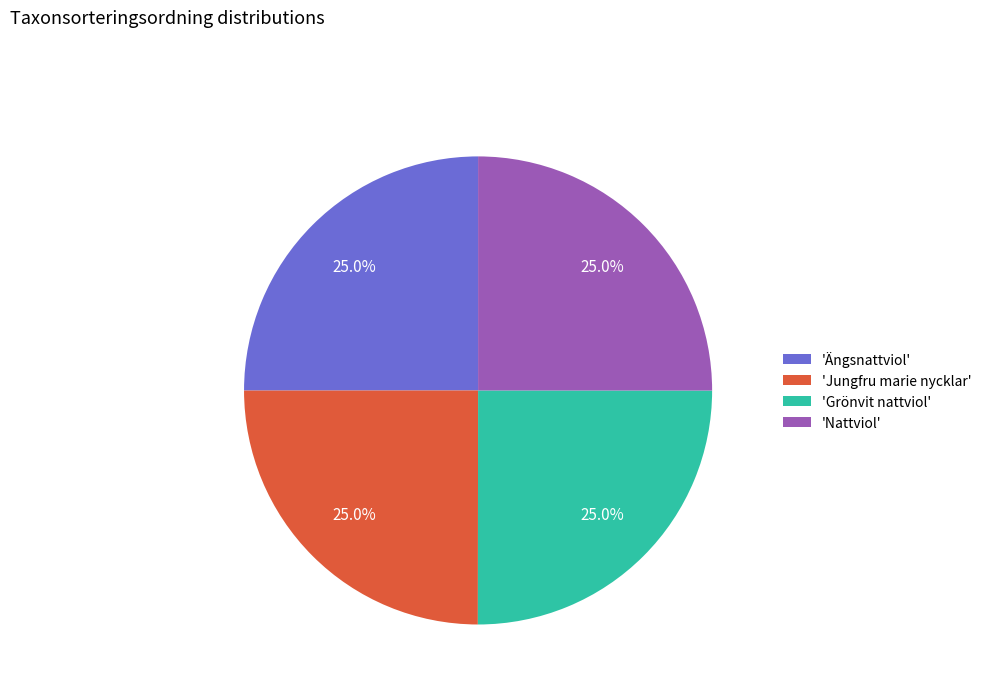

What is the ratio of the value at 'Jungfru marie nycklar' to the value at 'Ängsnattviol'?

1.0